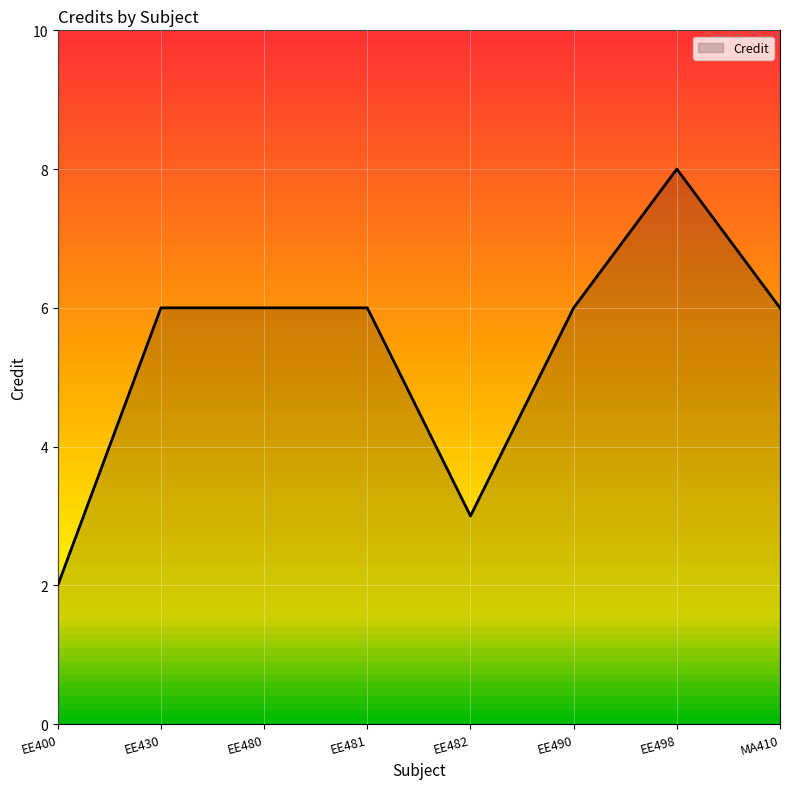

Which label corresponds to the largest value in the chart?

EE498